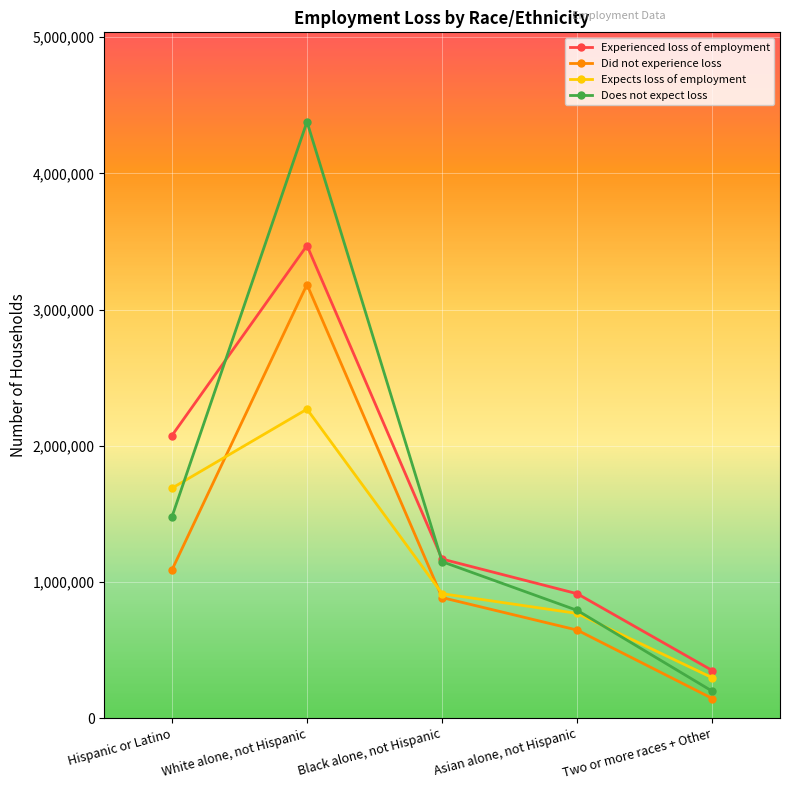

How many data points in Did not experience loss are less than 884869?

2